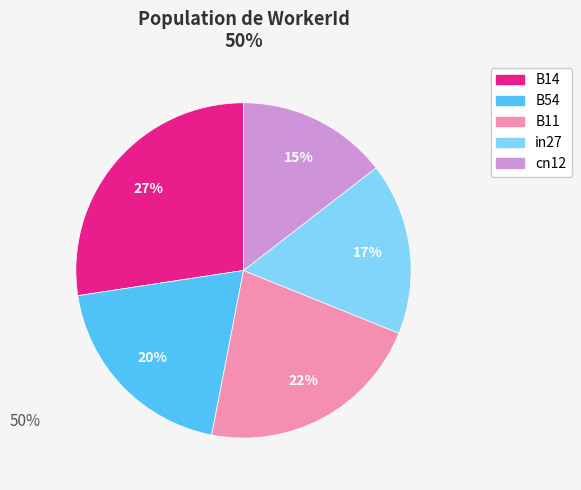

Between B11 and B54, which is larger?

B11